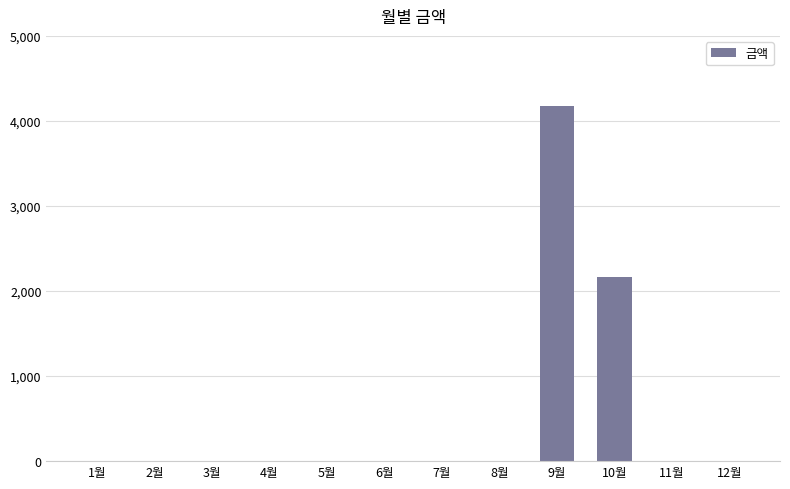

Reading right to left, list all the values displayed in this chart.

0	0	2170	4170	0	0	0	0	0	0	0	0